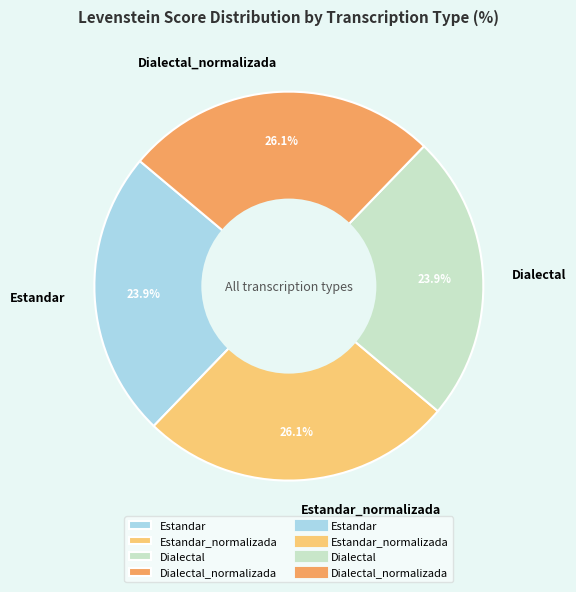

Approximately how many times larger is the value at Dialectal_normalizada compared to Estandar_normalizada?

1.0